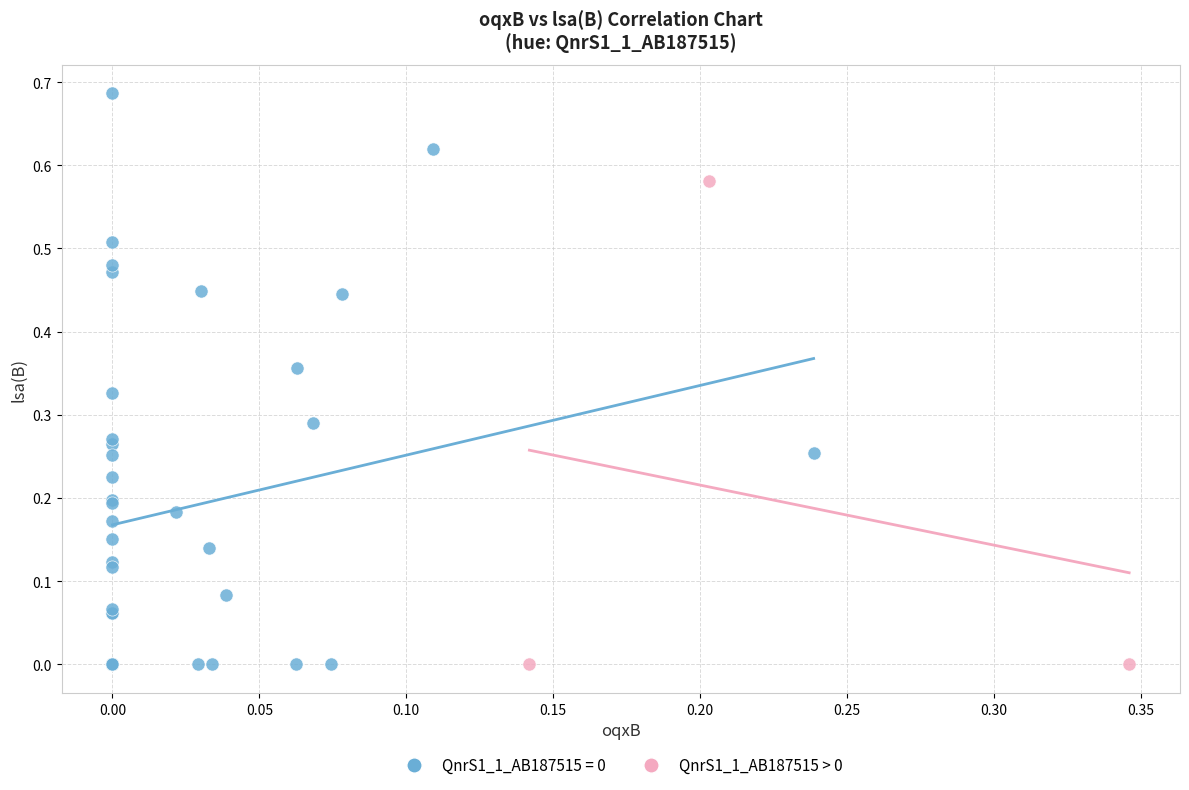

Which series has the widest spread of Y values?

QnrS1_1_AB187515 = 0